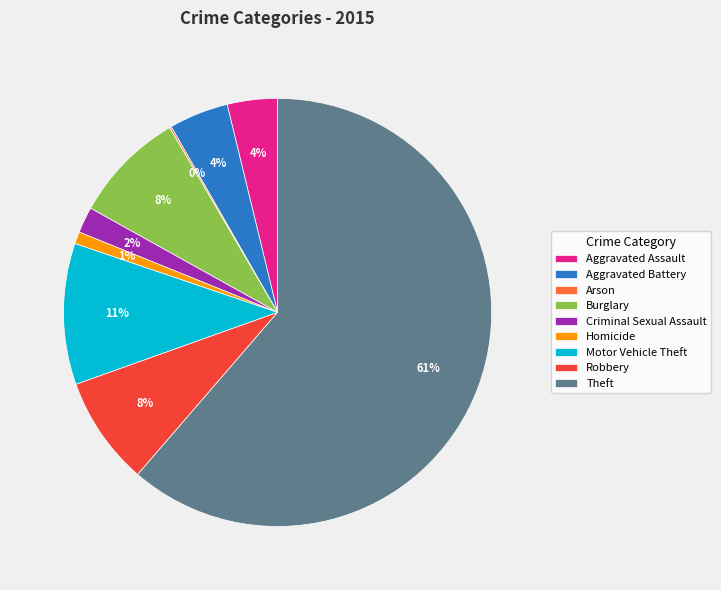

Which category has the biggest portion of the pie?

Theft